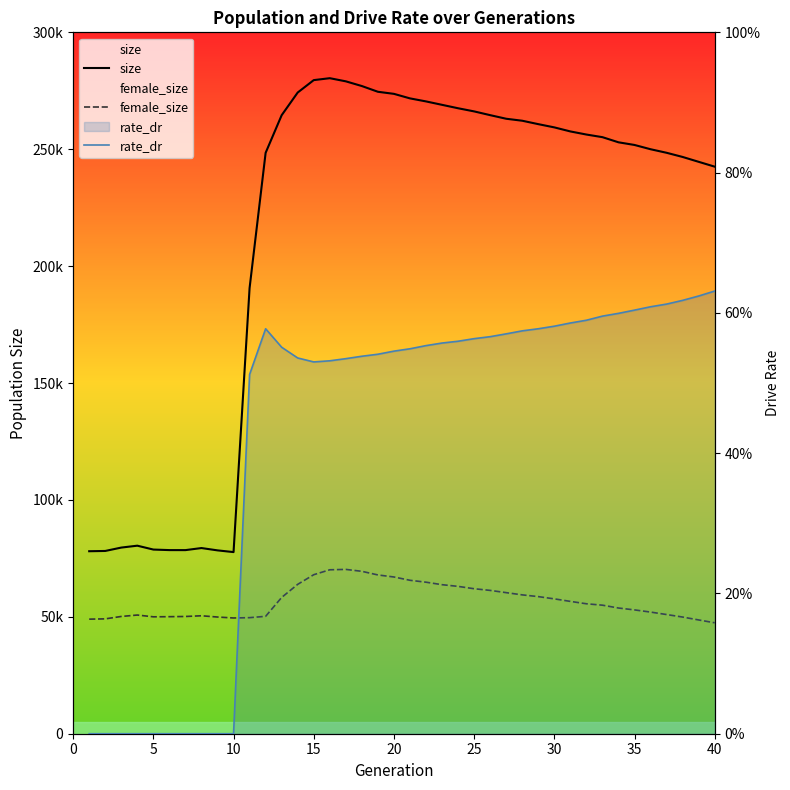

How many interior local valleys does the female_size series have?

2